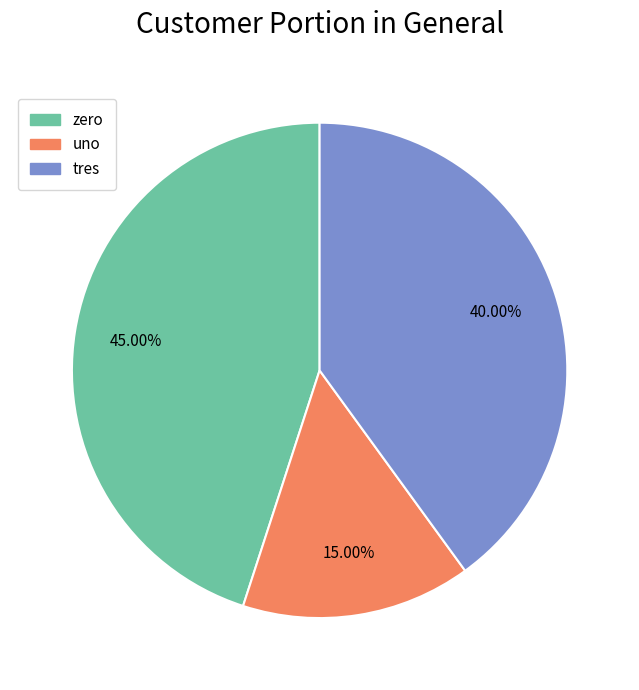

Is there a majority slice in this chart?

No